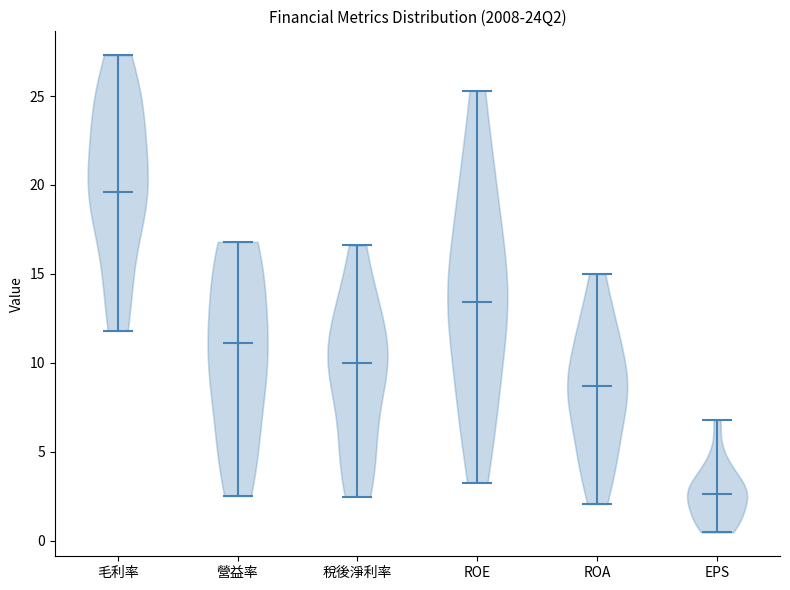

Reading left to right, read every violin against the y-axis: where its median line is, and the lowest and highest points it reaches. The values are not printed on the chart, so give them approximately, as read against the axis.

毛利率: median line 19.5, lowest point 12.0, highest point 27.5
營益率: median line 11.0, lowest point 2.5, highest point 17.0
稅後淨利率: median line 10.0, lowest point 2.5, highest point 16.5
ROE: median line 13.5, lowest point 3.5, highest point 25.5
ROA: median line 8.5, lowest point 2.0, highest point 15.0
EPS: median line 2.5, lowest point 0.5, highest point 7.0